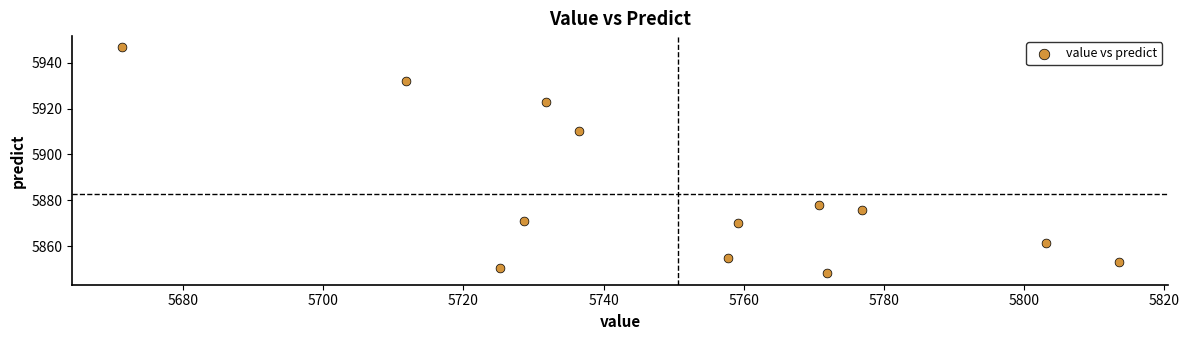

What is the range of Y values (max minus min)?

98.6